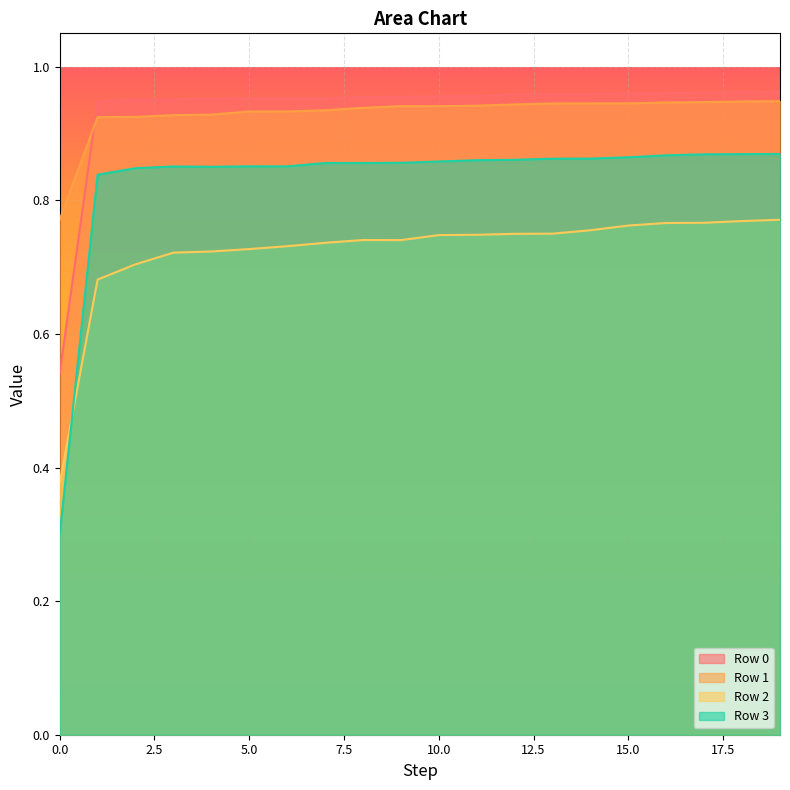

At which label does Row 1 reach its peak?

19